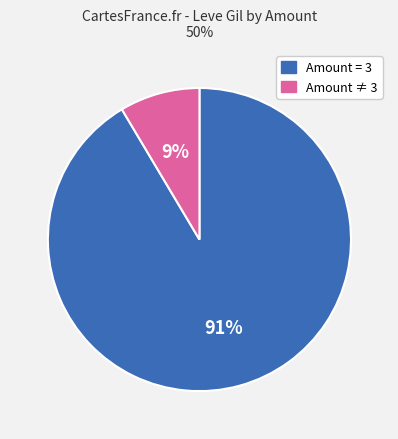

Is there any slice that represents more than half of the pie?

Yes